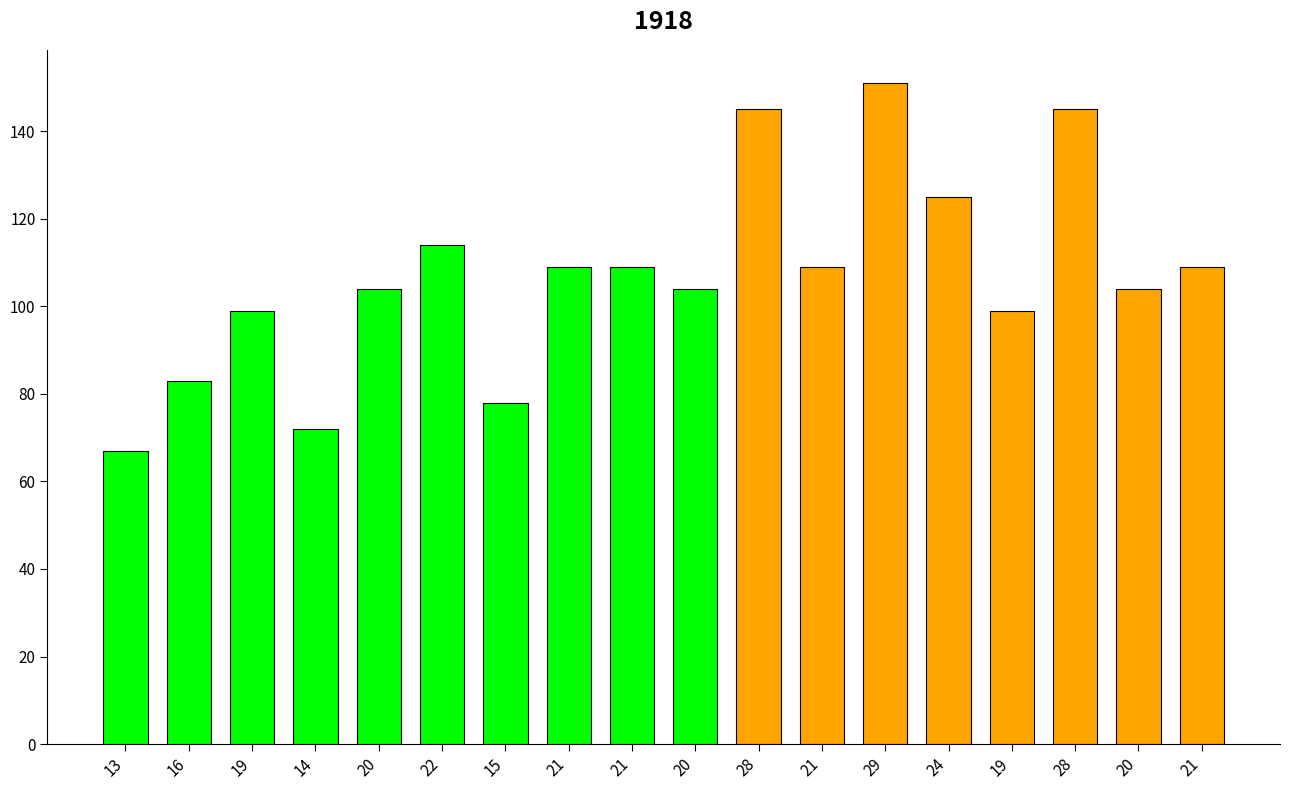

Reading left to right, extract all data points from this chart.

13=67	16=83	19=99	14=72	20=104	22=114	15=78	21=109	21=109	20=104	28=145	21=109	29=151	24=125	19=99	28=145	20=104	21=109